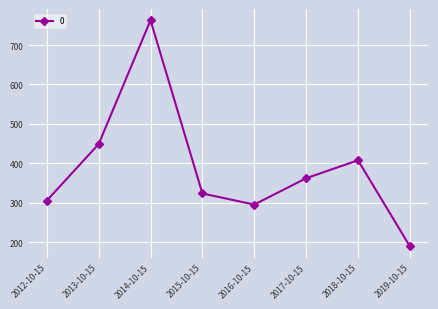

What is the sum of all values?

3094.5